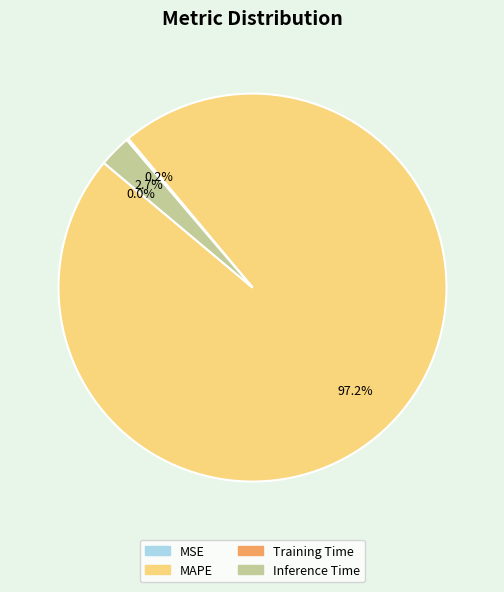

What portion of the pie excludes Inference Time?

97.3%